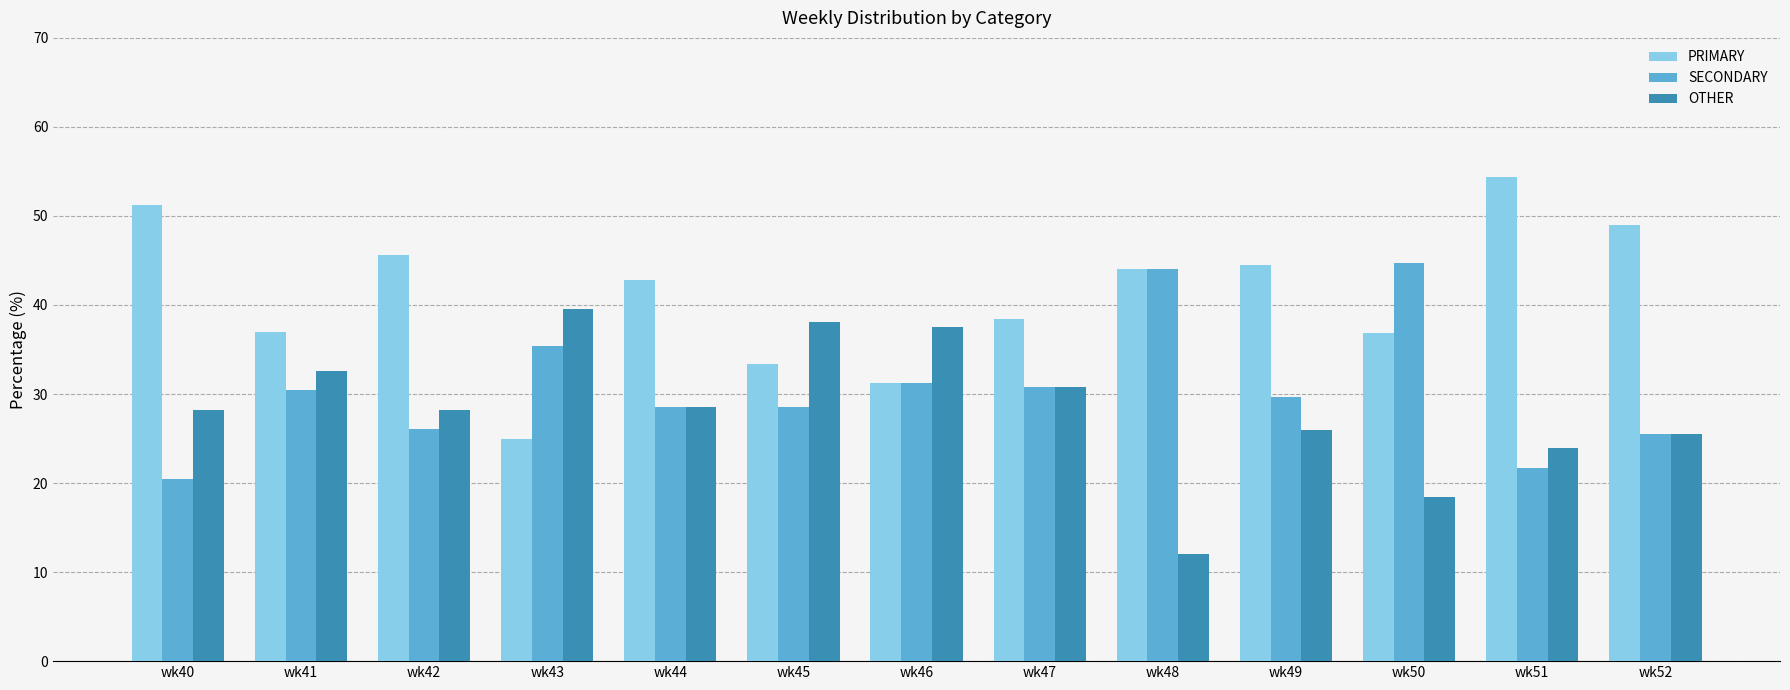

Rank the series by their average value, from highest to lowest.

PRIMARY, SECONDARY, OTHER